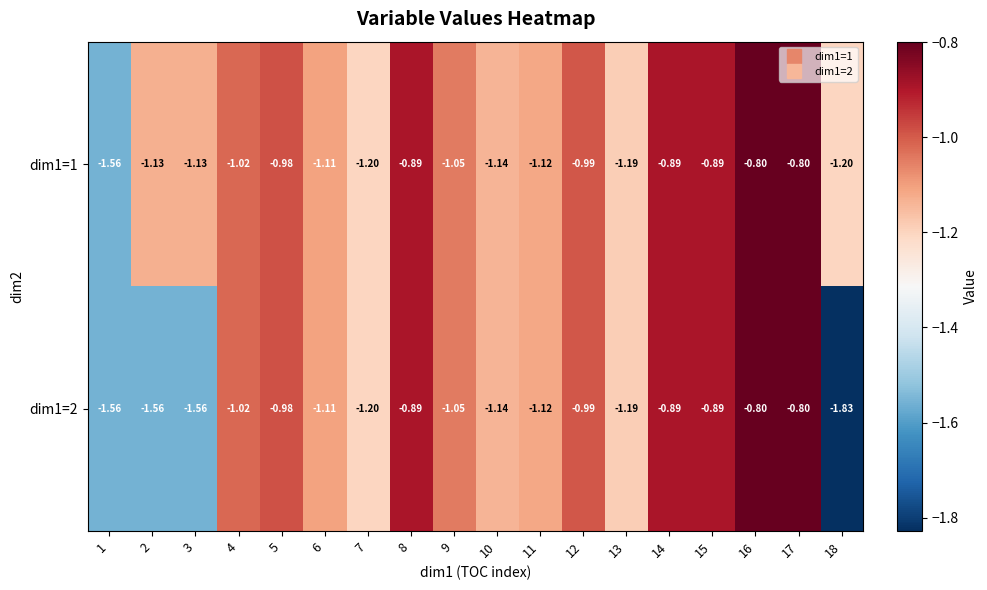

Is the value of dim1=2 at 8 greater than the value of dim1=1 at 10?

Yes